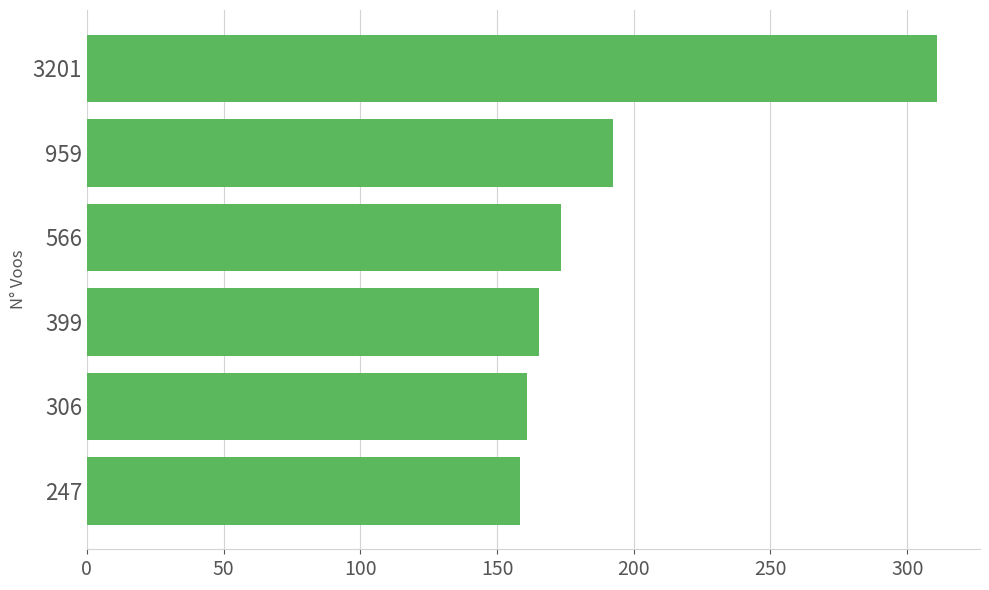

Where is the data nearest to the value 234?

959